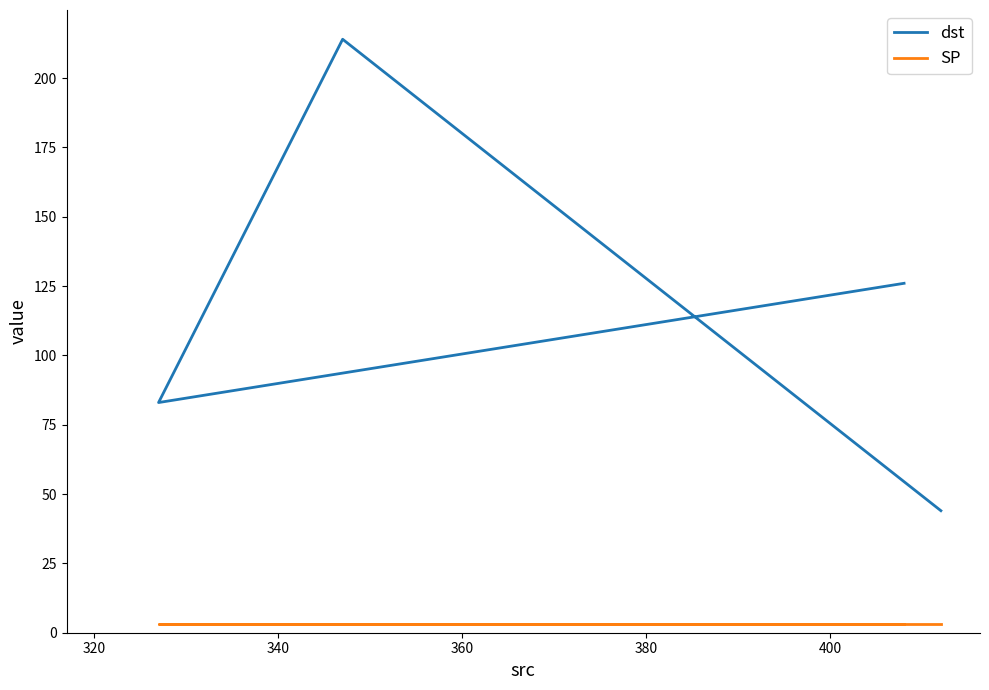

True or false: SP and dst intersect in this chart.

False